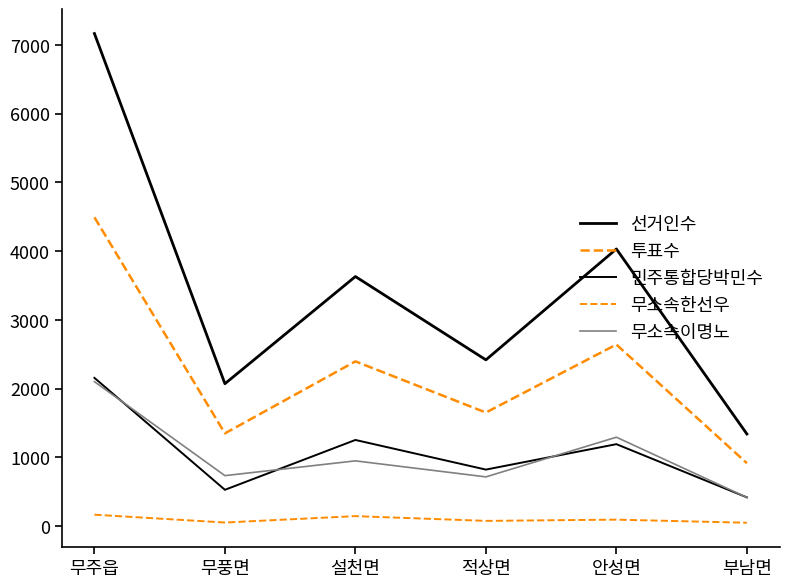

How many interior local peaks does the 무소속한선우 series have?

2